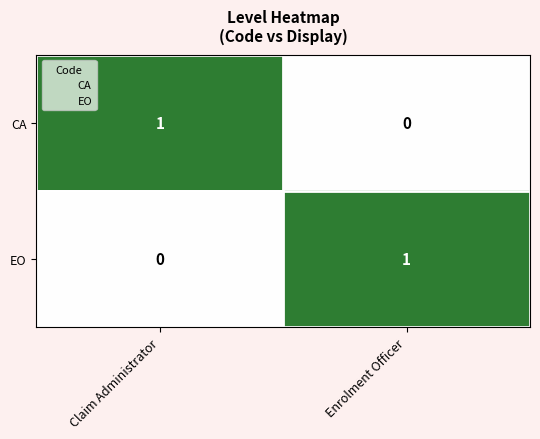

Rank the series at Enrolment Officer from lowest to highest value.

CA, EO